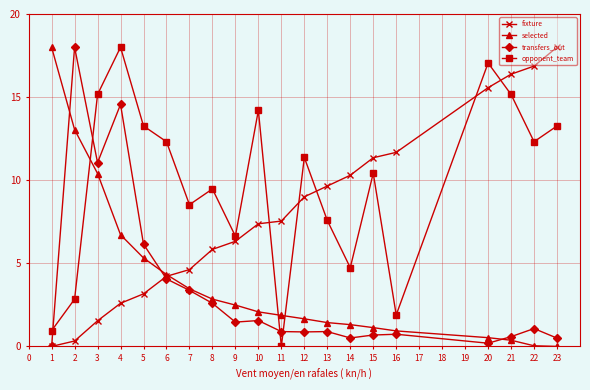

True or false: selected and opponent_team cross at least once.

True